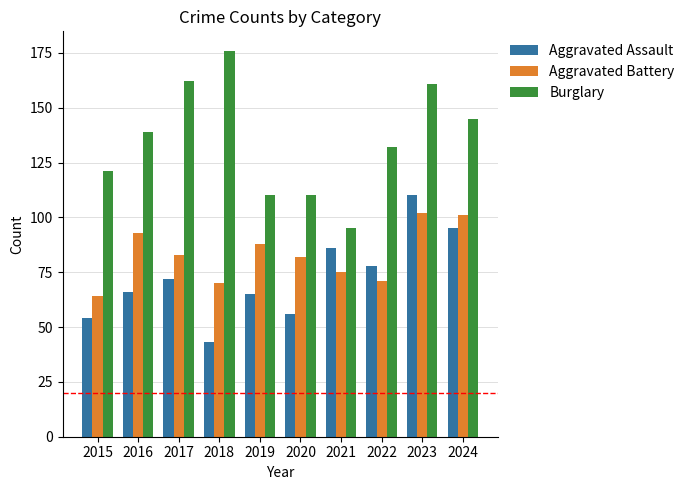

What is the difference between the Burglary values at 2019 and 2021?

15